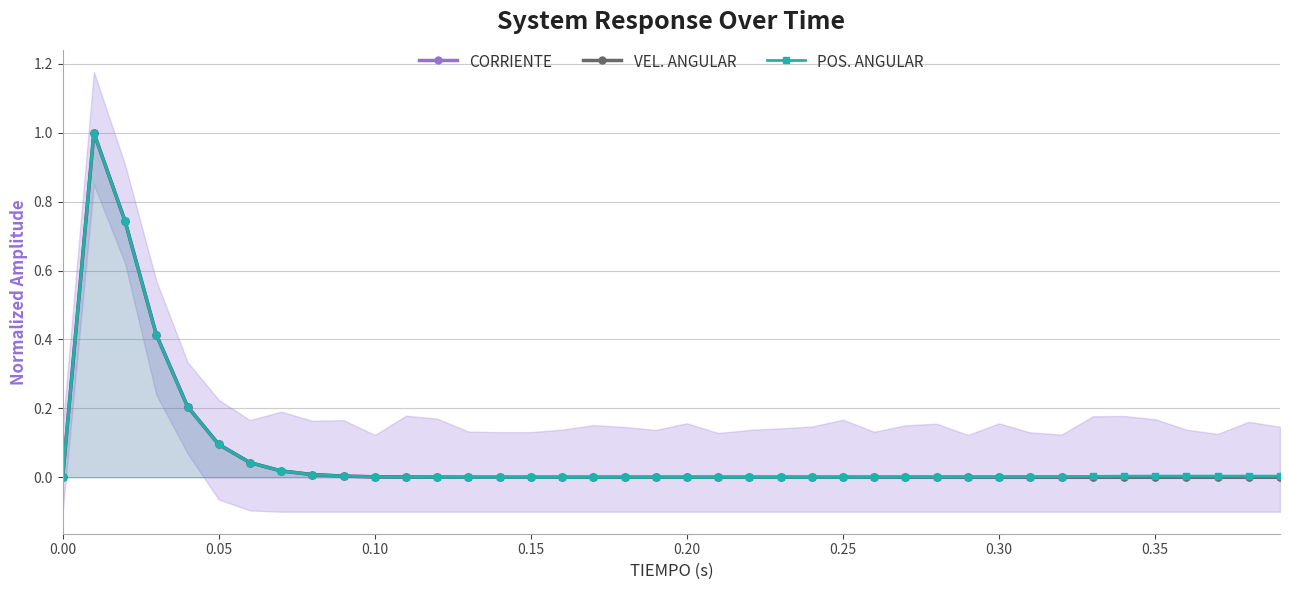

True or false: POS. ANGULAR has a value of 0.0 at 0.35.

True